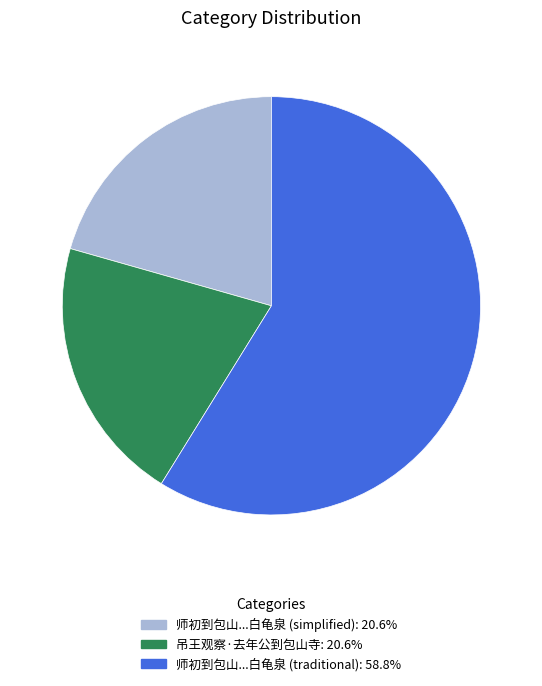

Is there any slice that represents more than half of the pie?

Yes